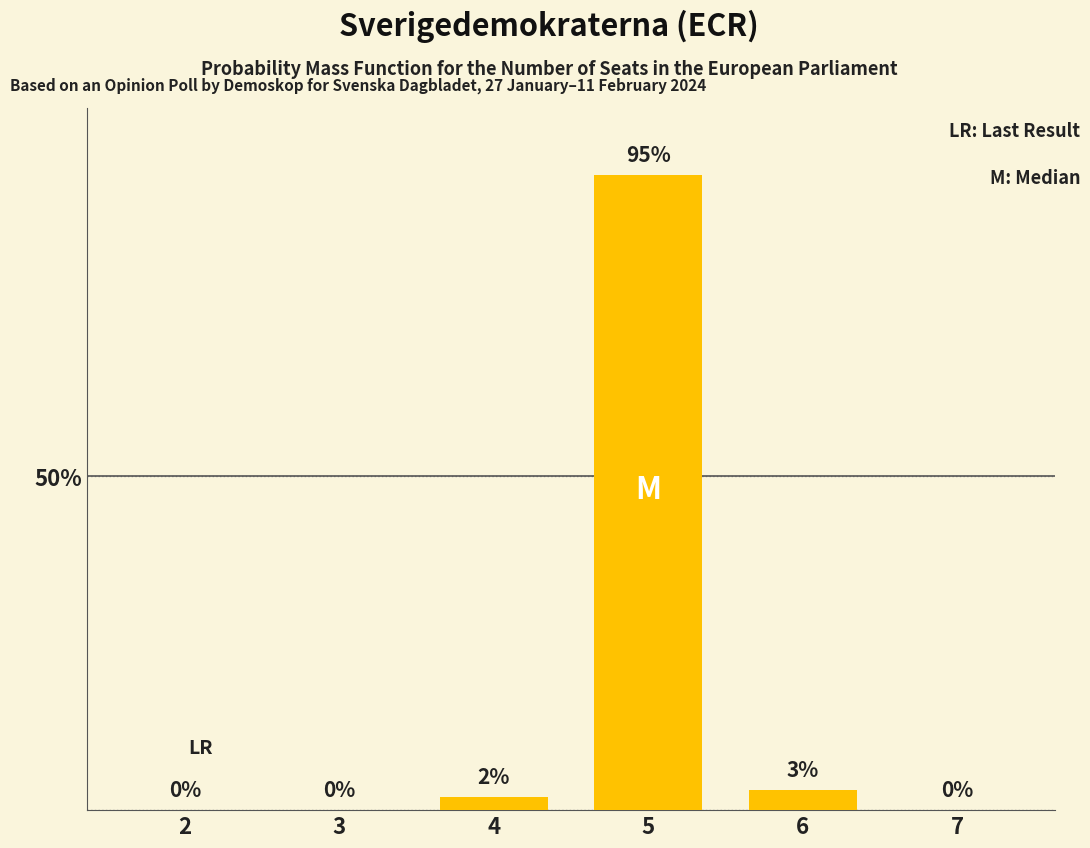

Reading left to right, transcribe all the data shown in this chart.

2=0	3=0	4=2	5=95	6=3	7=0